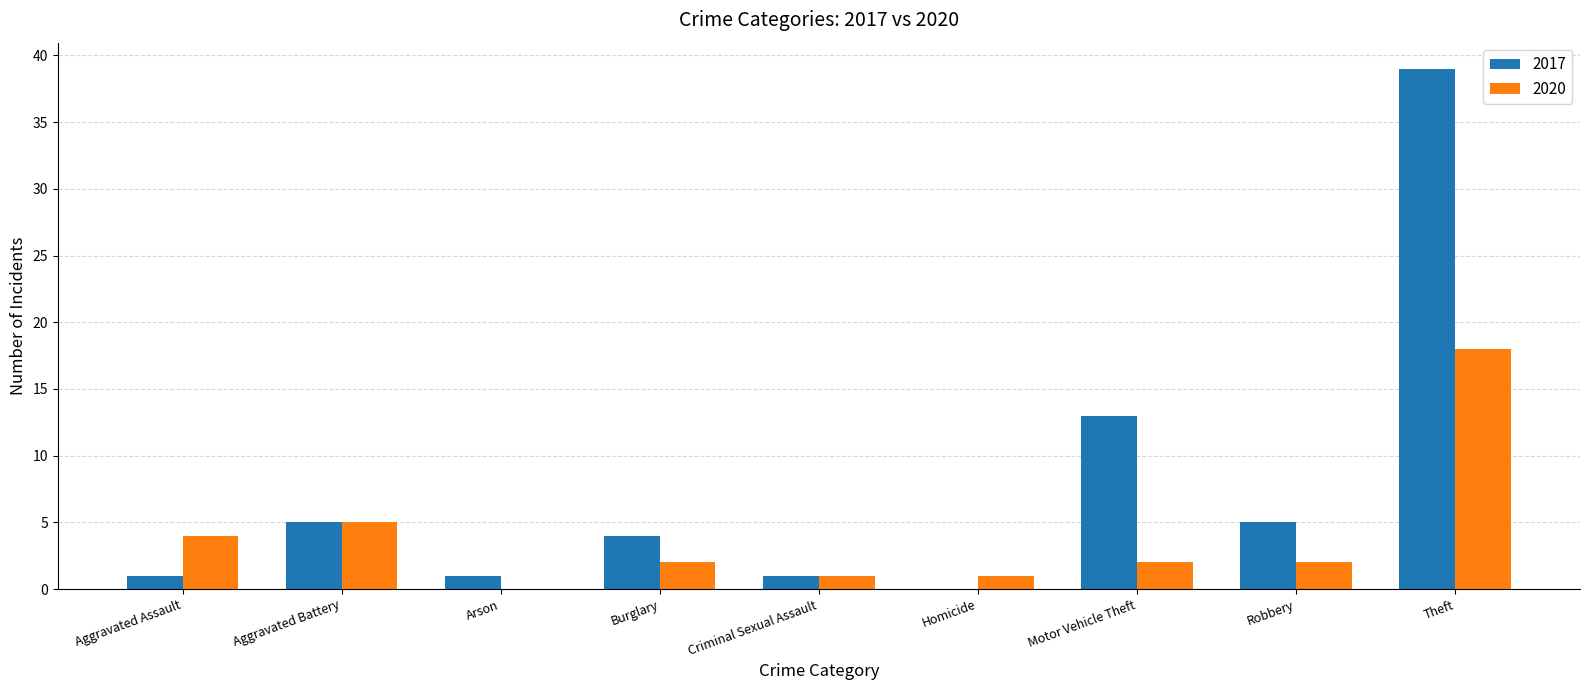

What is the spread (max minus min) of values at Aggravated Assault?

3